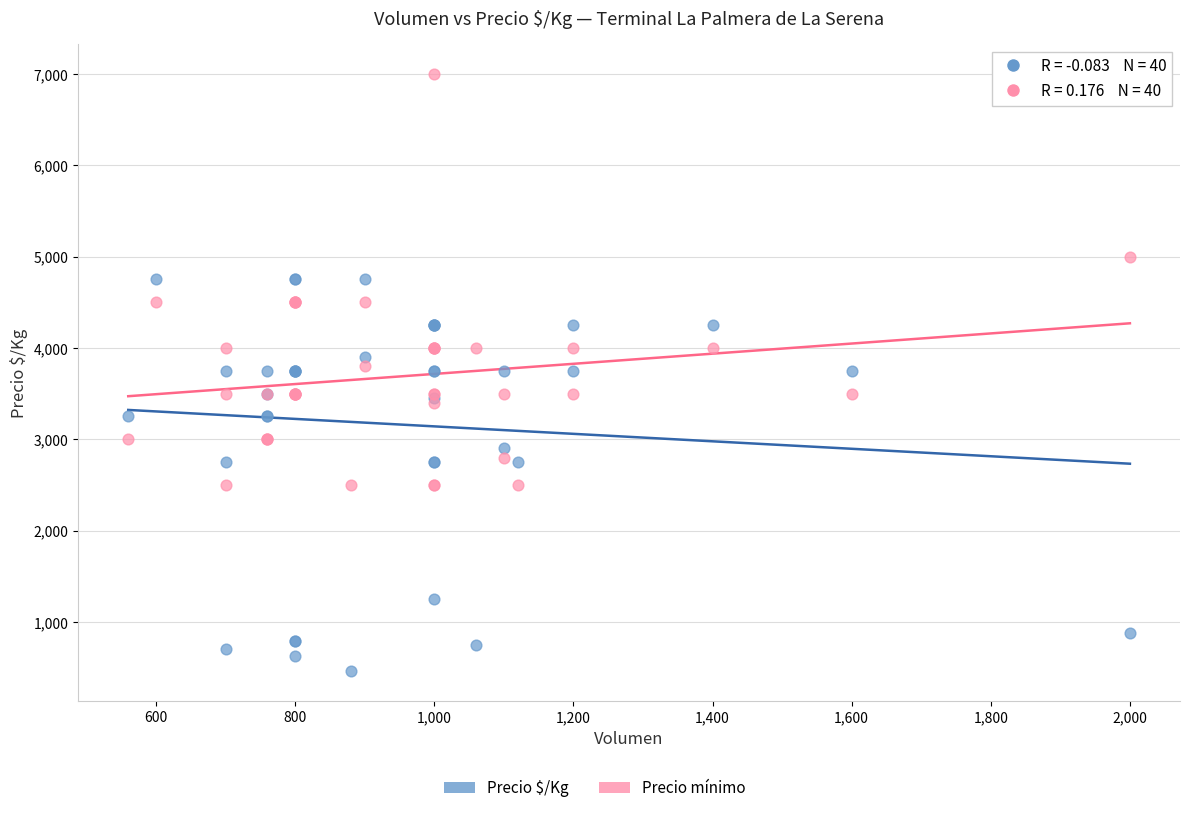

Which series reaches the minimum Y coordinate?

Precio $/Kg